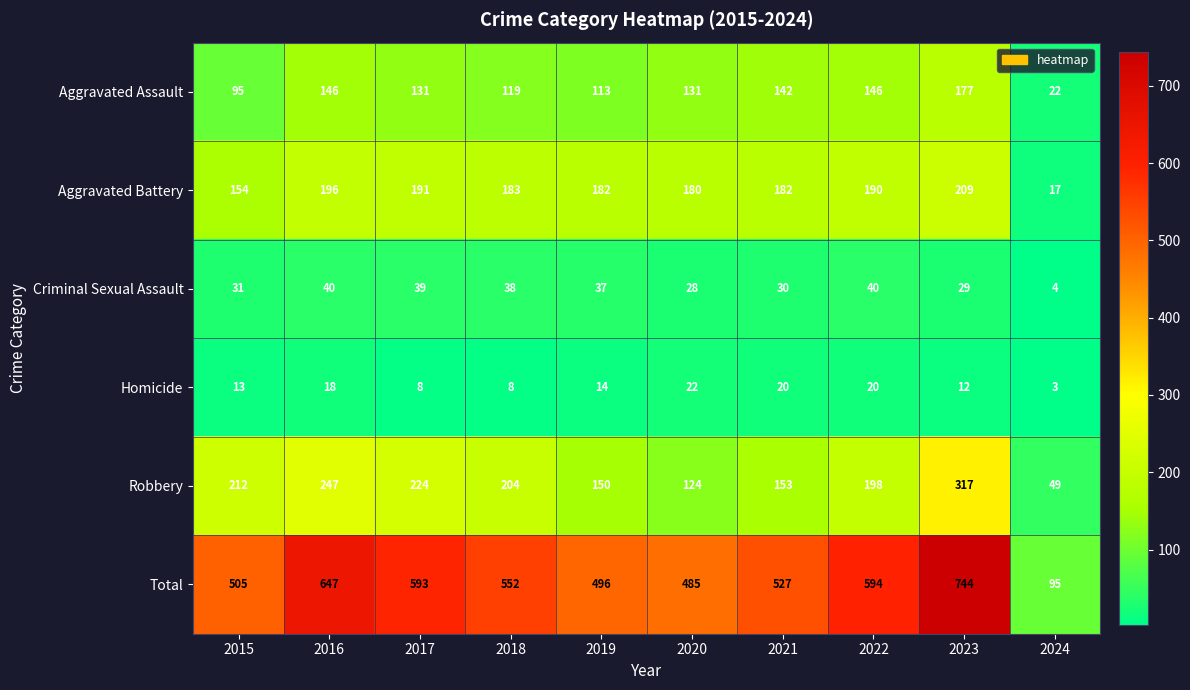

Which category has the lowest value across all series?

2024